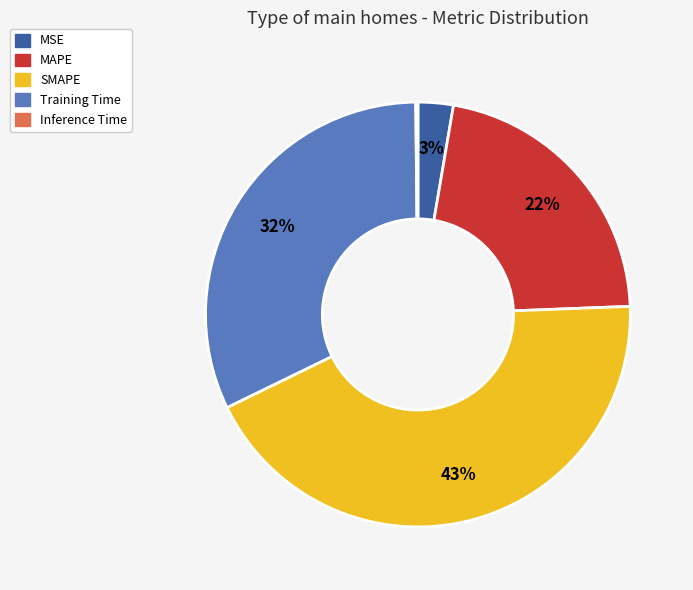

What is the largest slice in the pie chart?

SMAPE